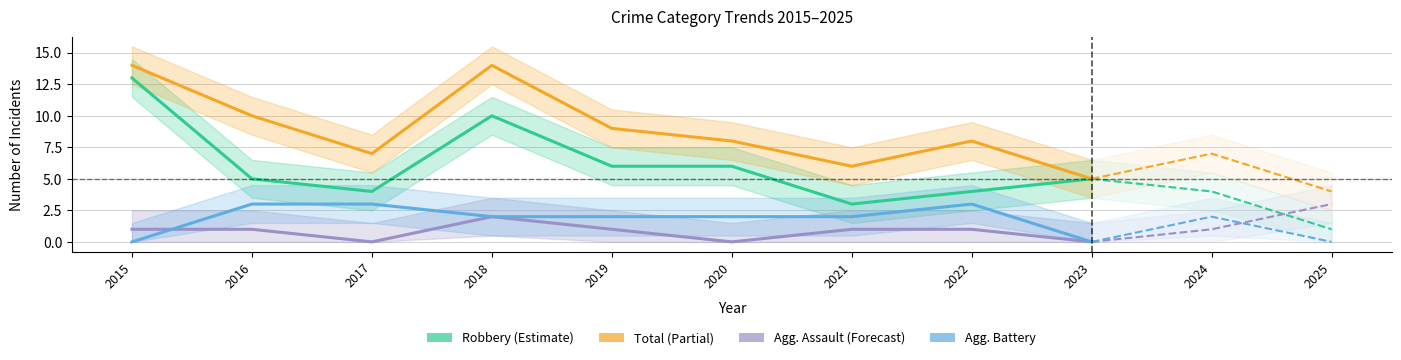

Between 2016 and 2022, which is larger?

2016